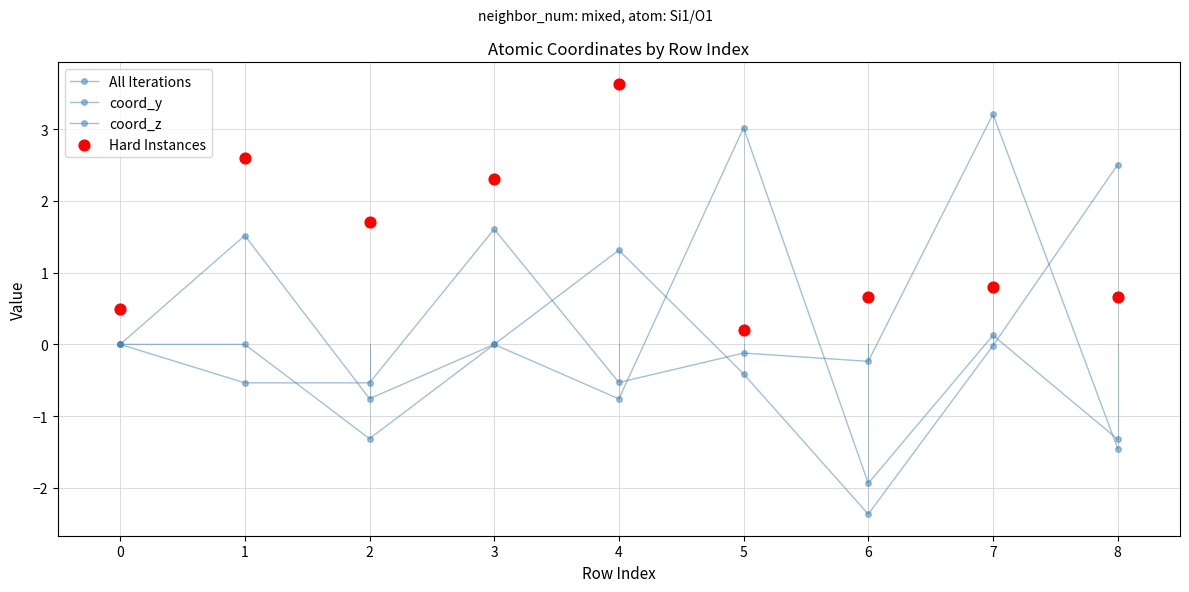

What are all the series names shown in the legend?

All Iterations, coord_y, coord_z, Hard Instances